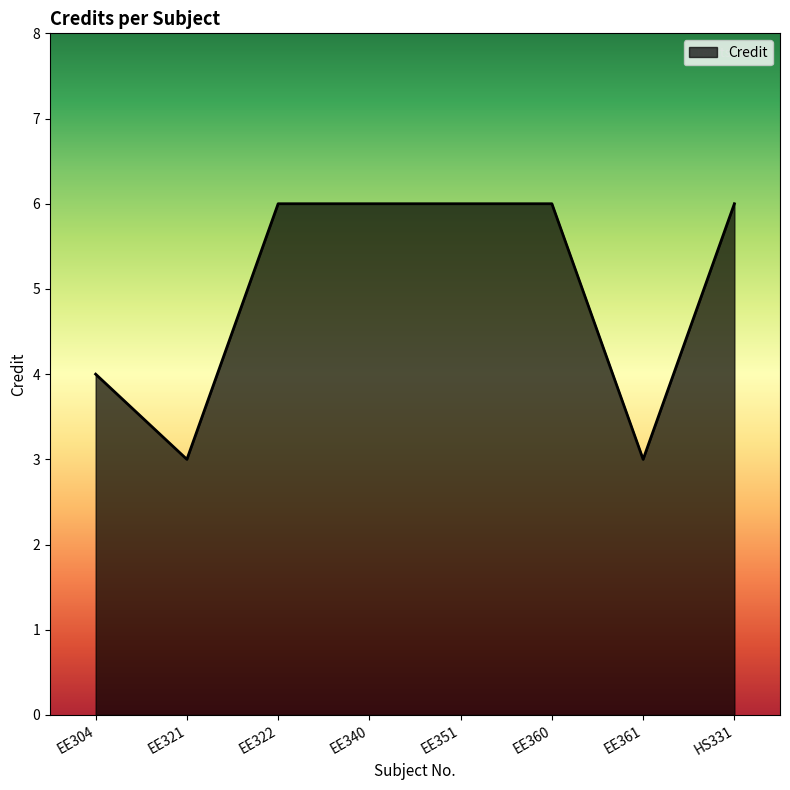

What position from the right is EE340?

5